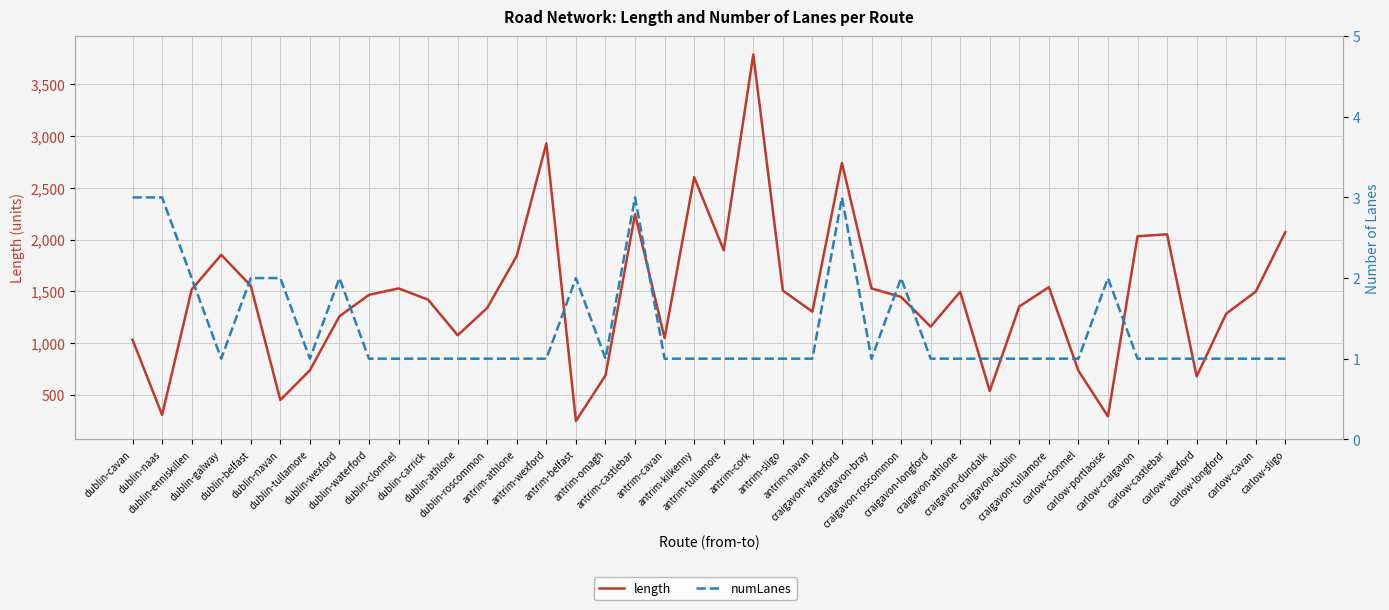

At which category does length reach its first local valley?

dublin-naas